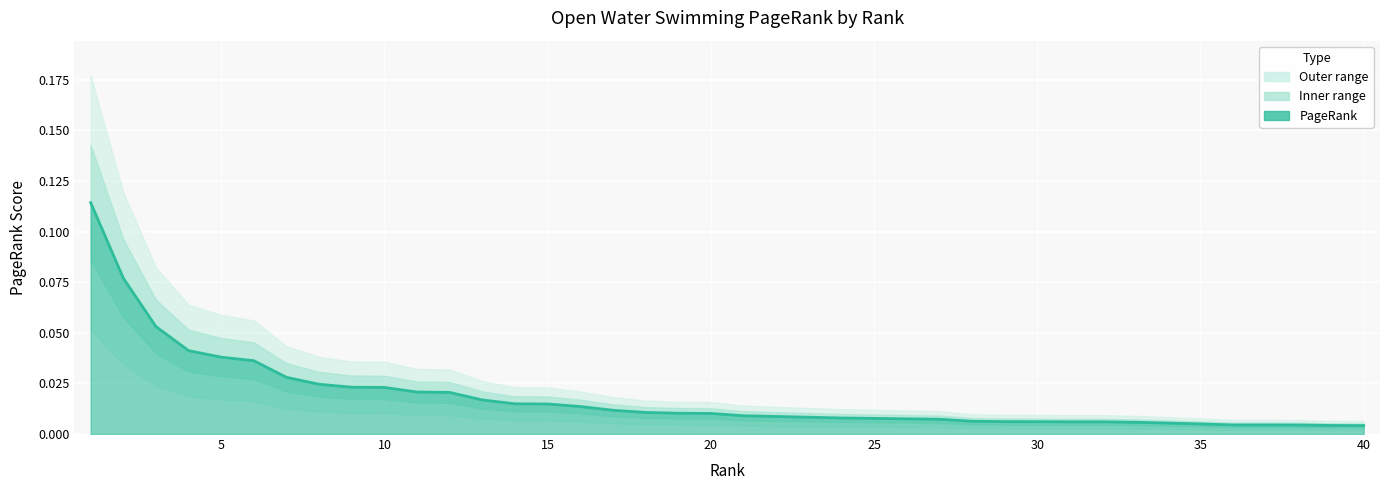

What is the greatest value displayed?

0.1